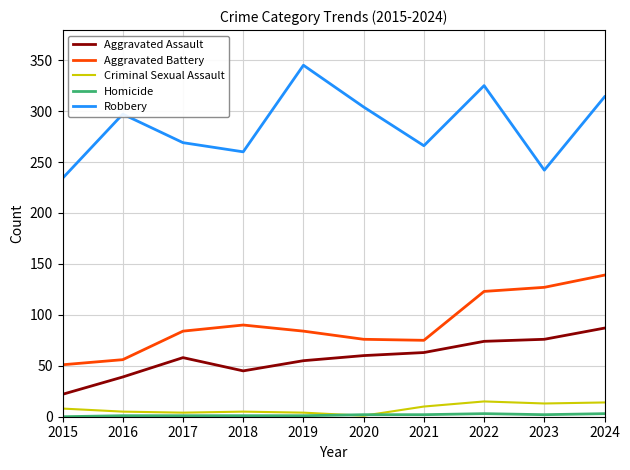

True or false: Robbery and Aggravated Battery cross at least once.

False